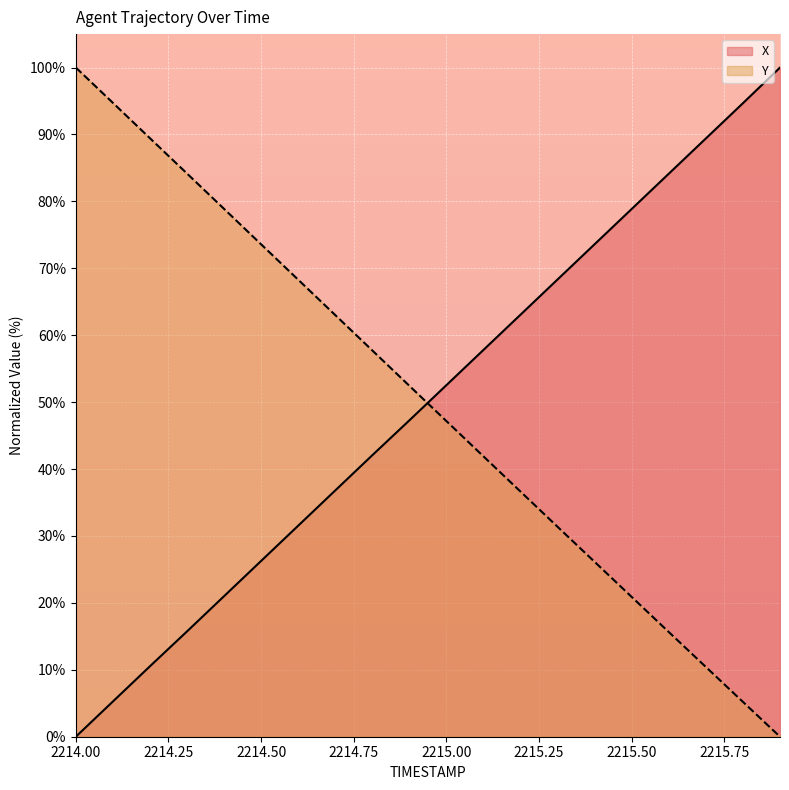

At which category is the sum across all series the highest?

2214.0